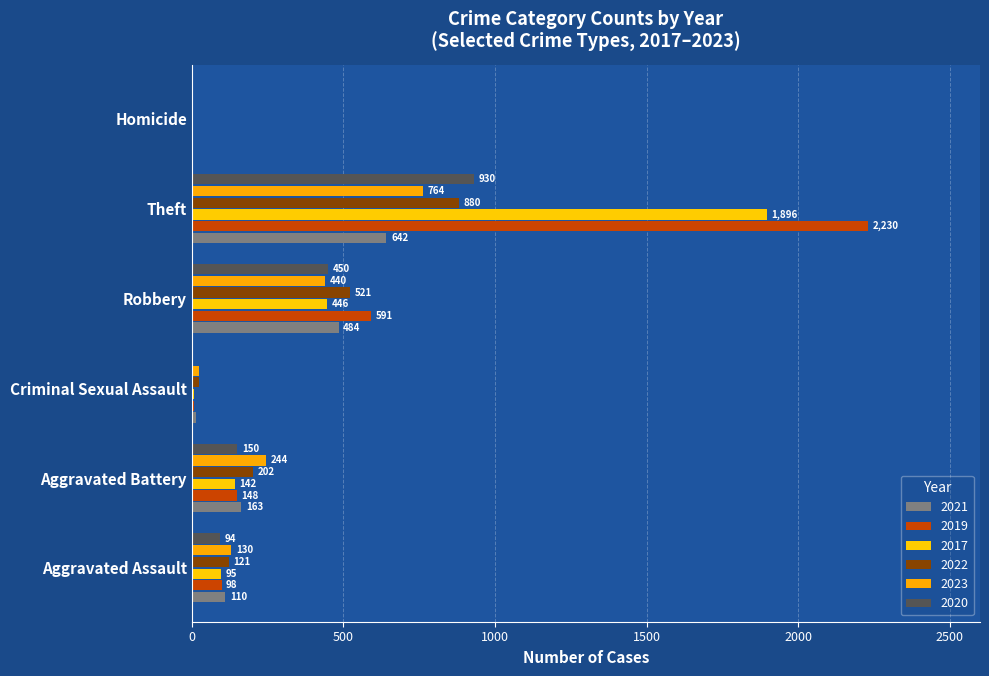

What is the sum of all 2020 values?

1630